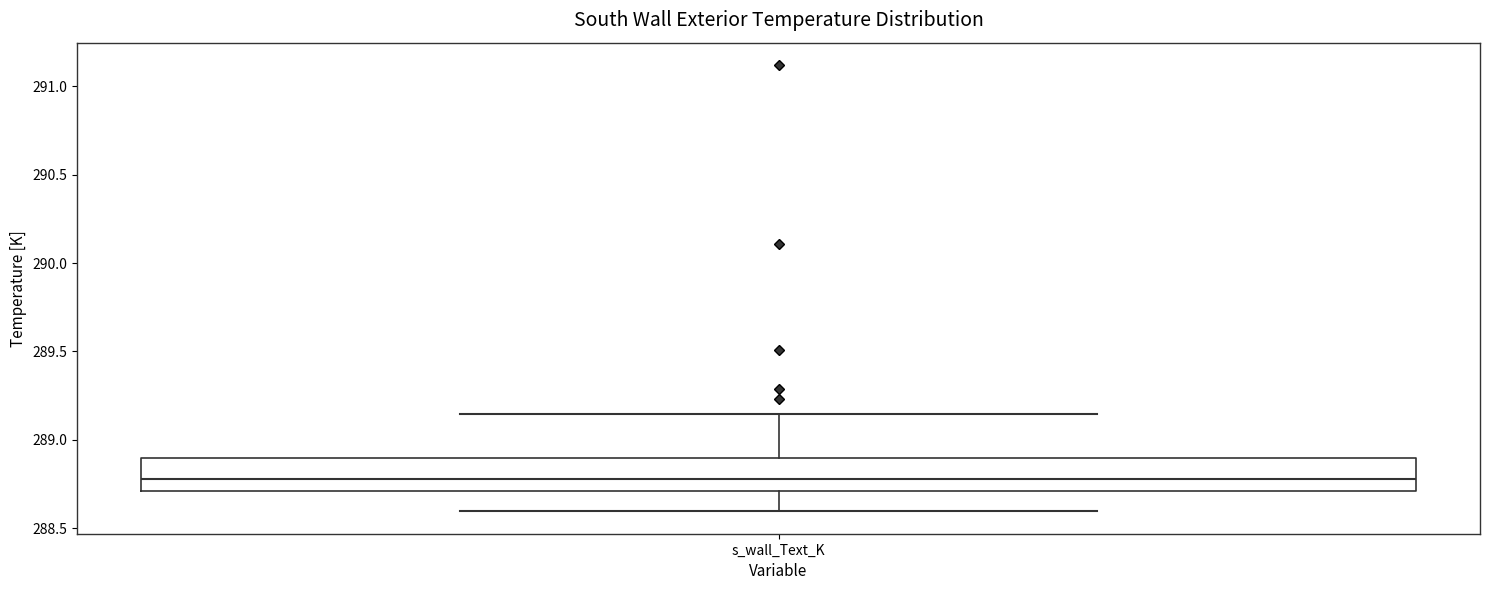

Where does the median line of the box for s_wall_Text_K sit on the y-axis? The values are not printed on the chart, so give them approximately, as read against the axis.

288.80